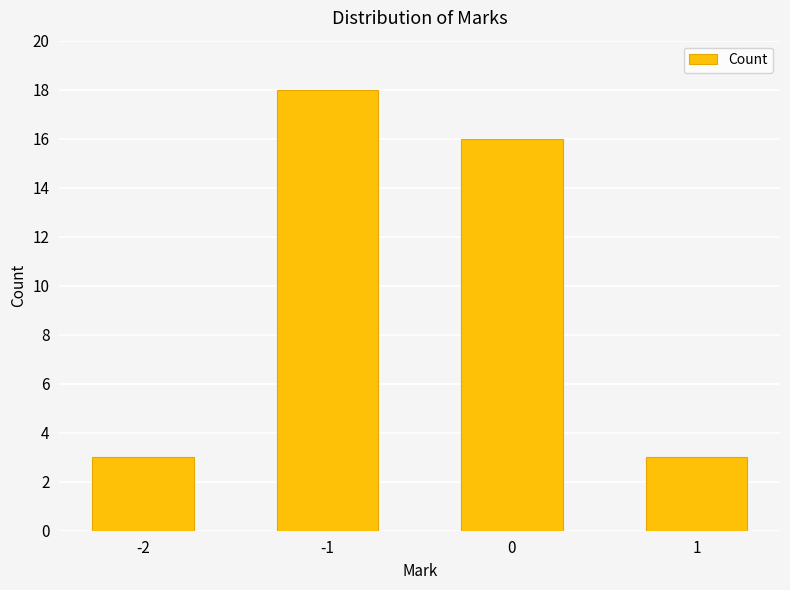

The chart shows a value of 3 at -2. True or false?

True